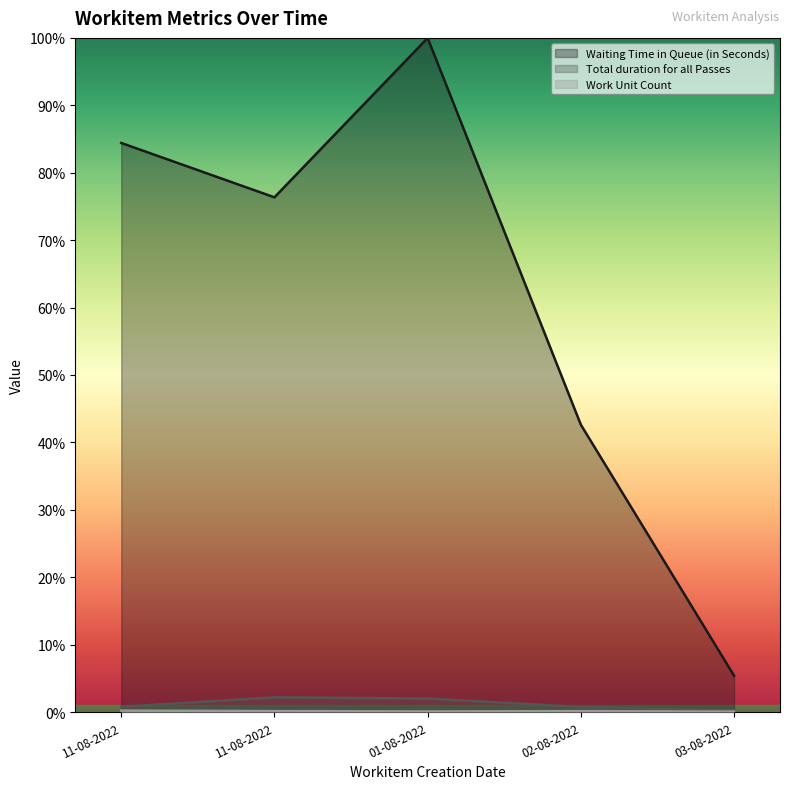

The Total duration for all Passes series shows 604 at 01-08-2022. True or false?

True